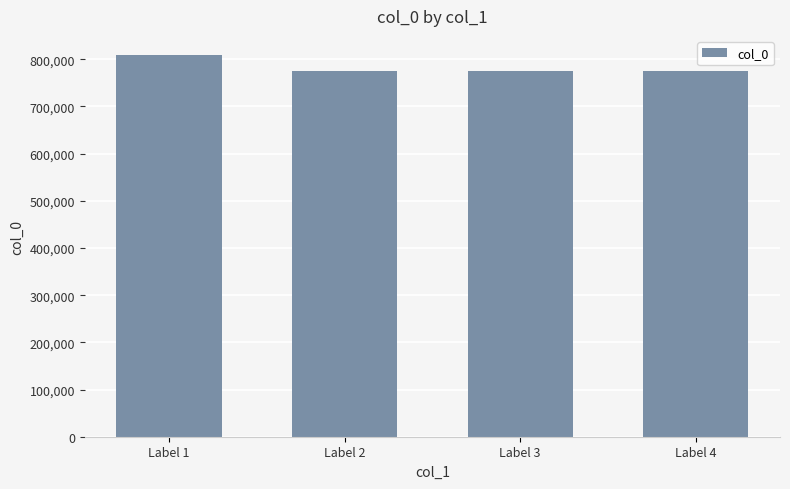

What is the difference between the values at Label 1 and Label 3?

34794